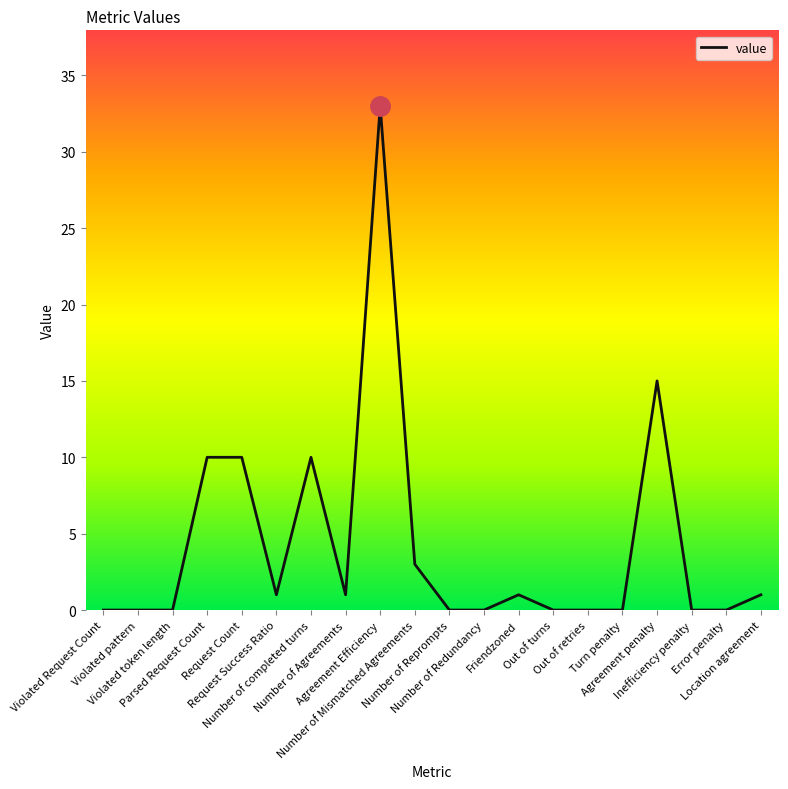

What is the difference between the maximum and minimum values?

33